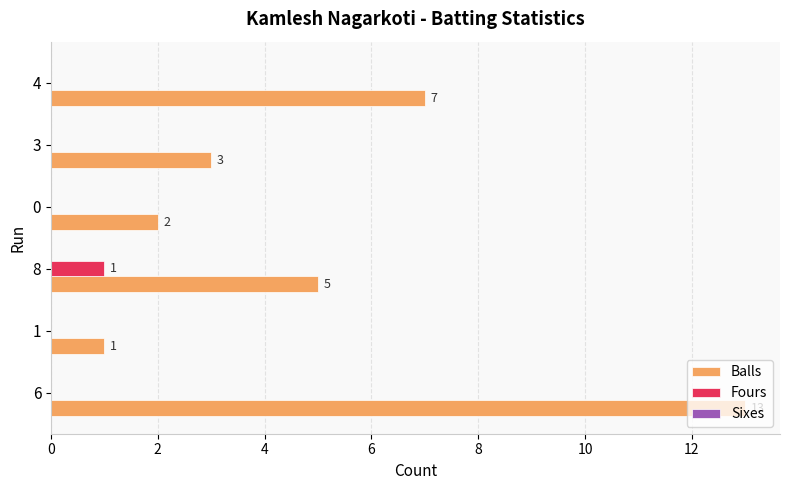

The Balls series shows 1 at 3. True or false?

False